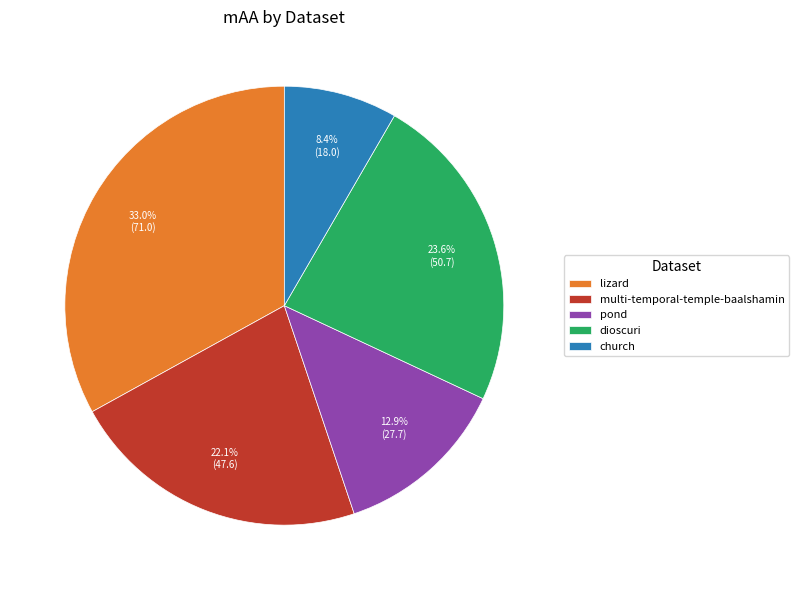

How many slices are in this pie chart?

5